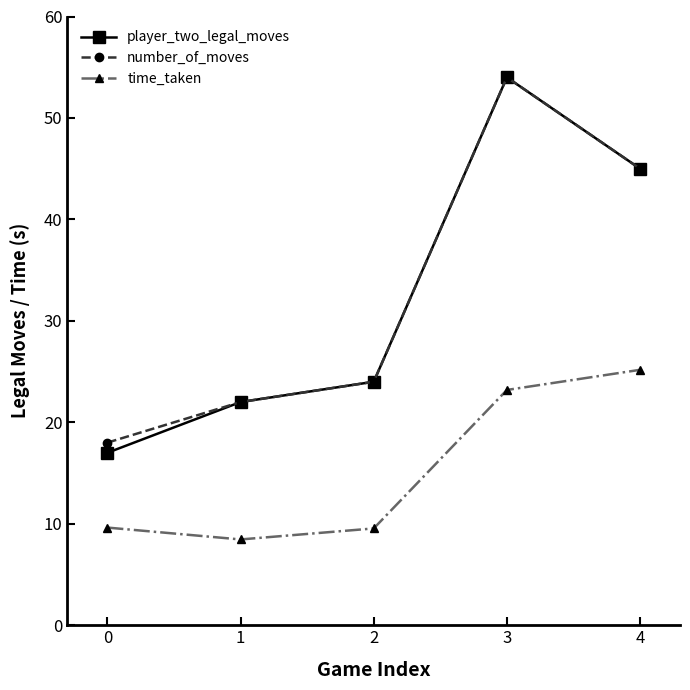

True or false: time_taken and number_of_moves intersect in this chart.

False